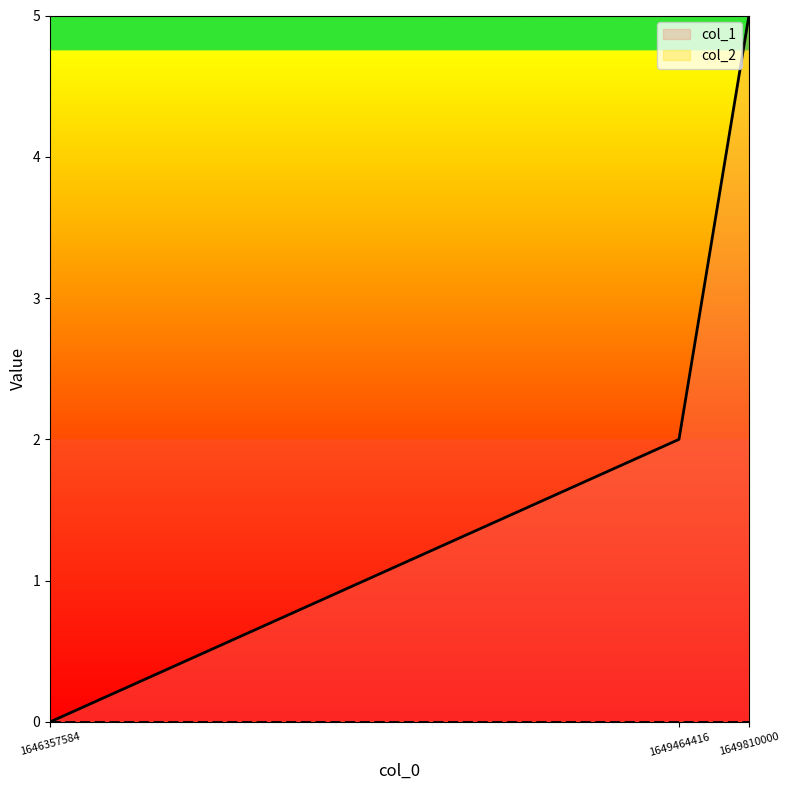

What is the maximum value shown in the chart?

5